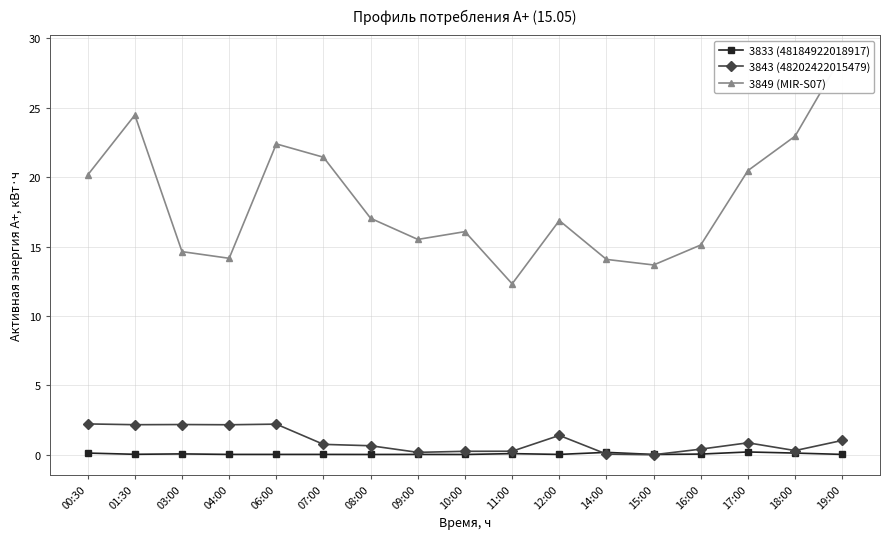

What position from the left is 07:00?

6